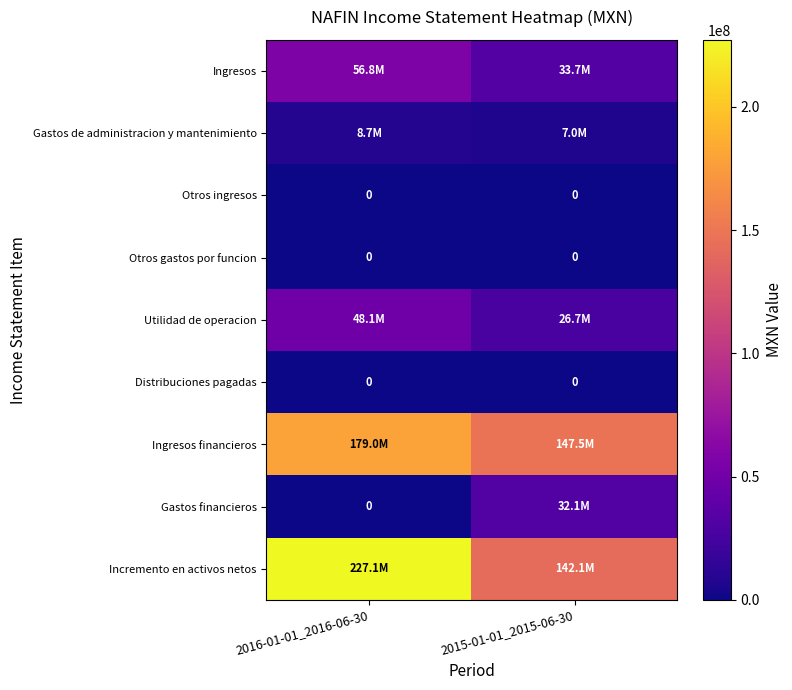

Which series changed the most between 2016-01-01_2016-06-30 and 2015-01-01_2015-06-30?

Incremento en activos netos